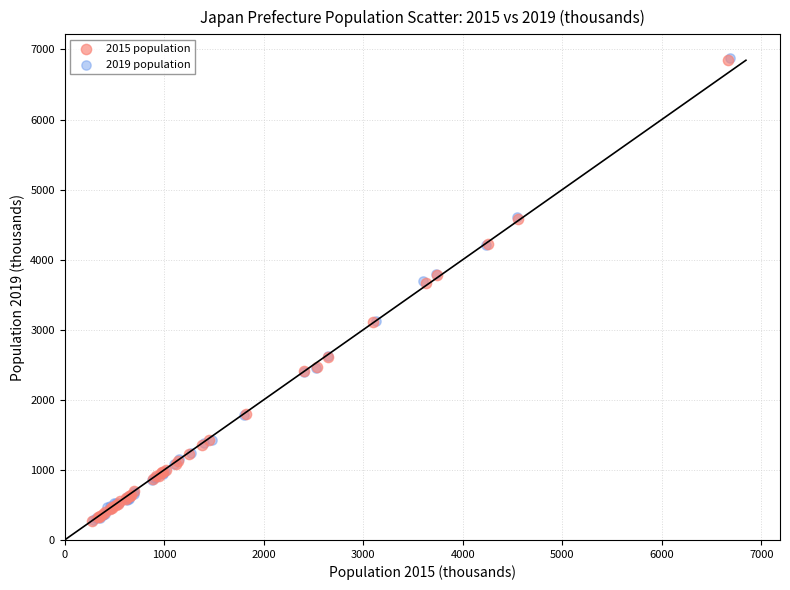

Which series has the widest spread of Y values?

2019 population